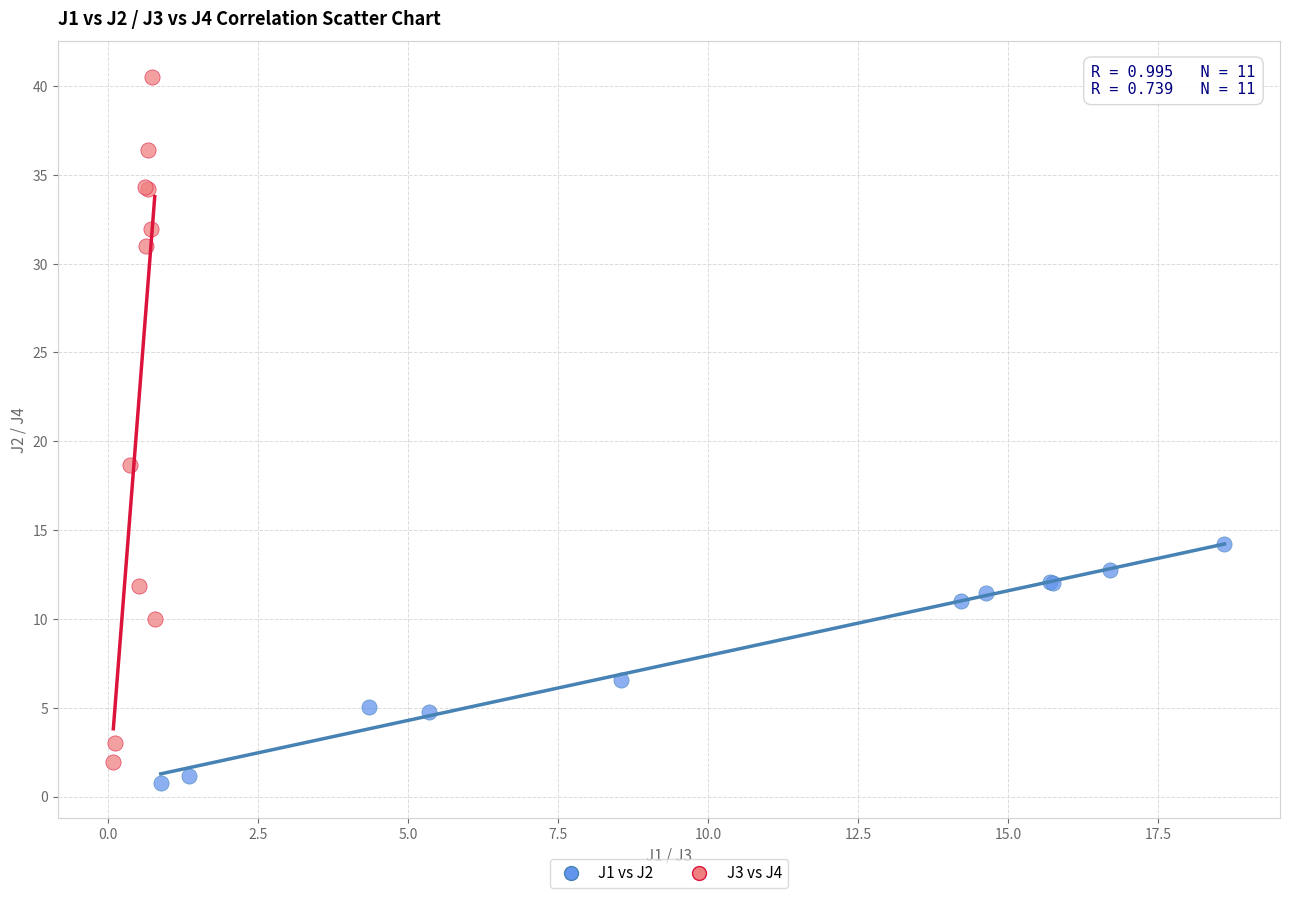

Which series reaches the maximum Y coordinate?

J3 vs J4